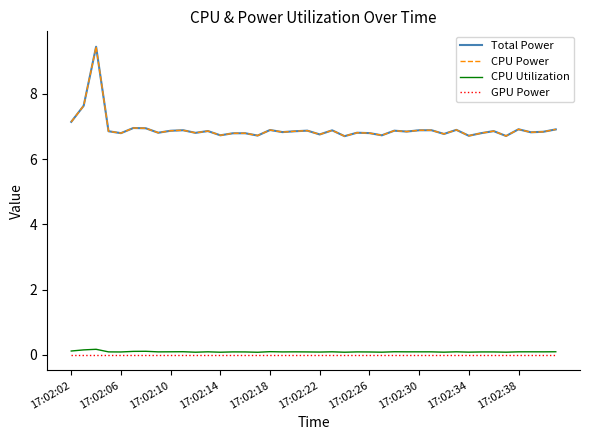

Does the chart have visible grid lines?

No